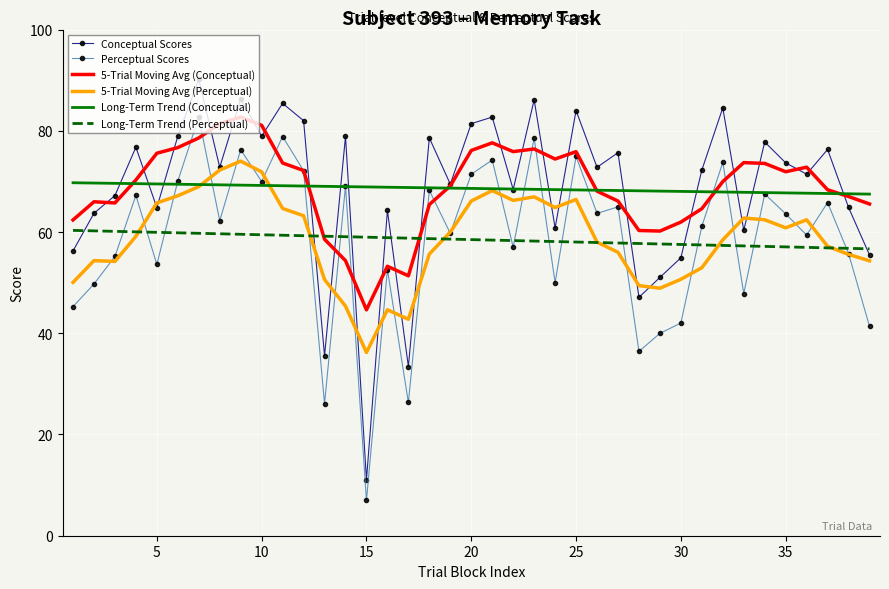

What is the maximum value for Perceptual Scores?

82.7